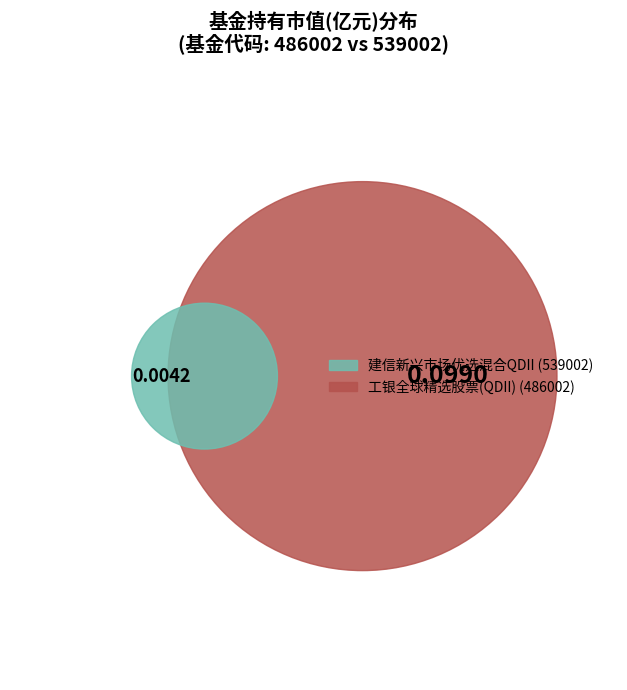

To the nearest percent, what is the combined percentage of 建信新兴市场优选混合QDII and 工银全球精选股票(QDII)?

100%